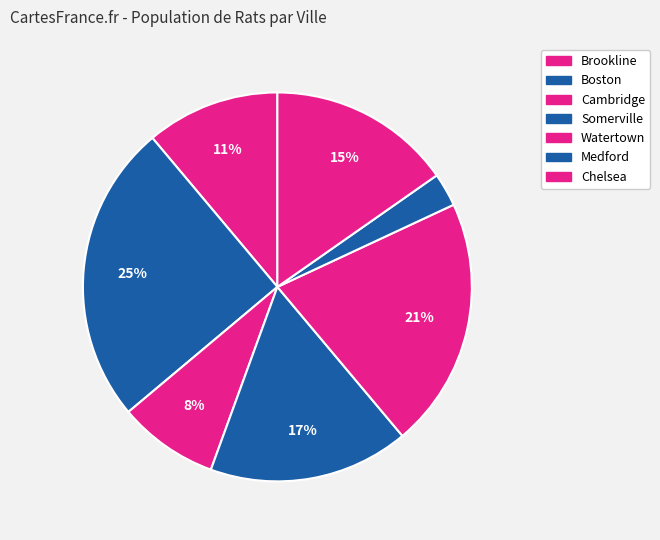

Count the number of slices in the pie.

7